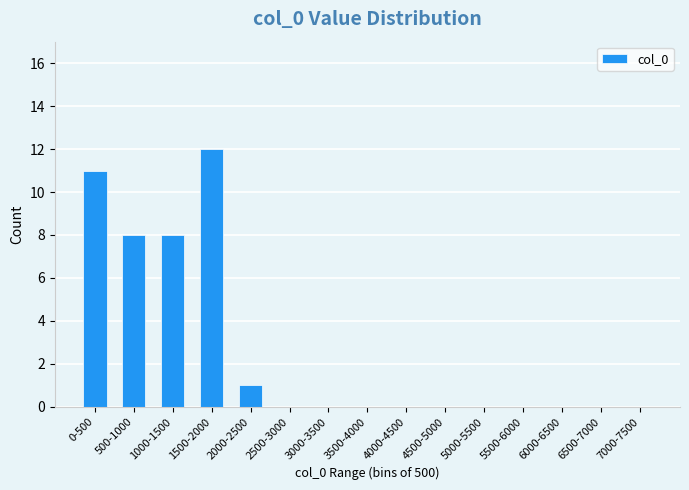

What is the maximum value shown in the chart?

12